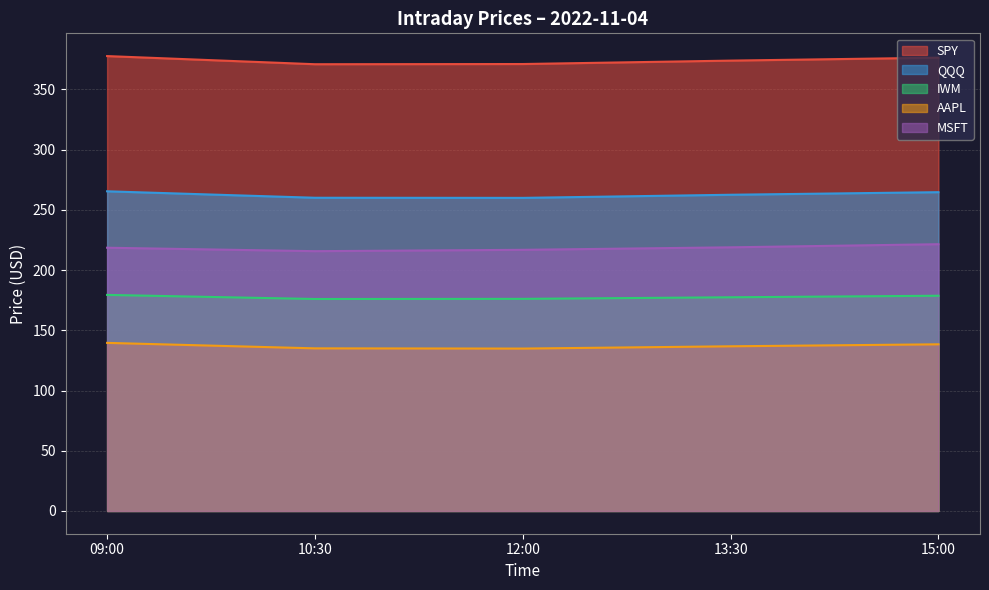

What is the difference between the maximum and minimum values in the QQQ series?

5.5